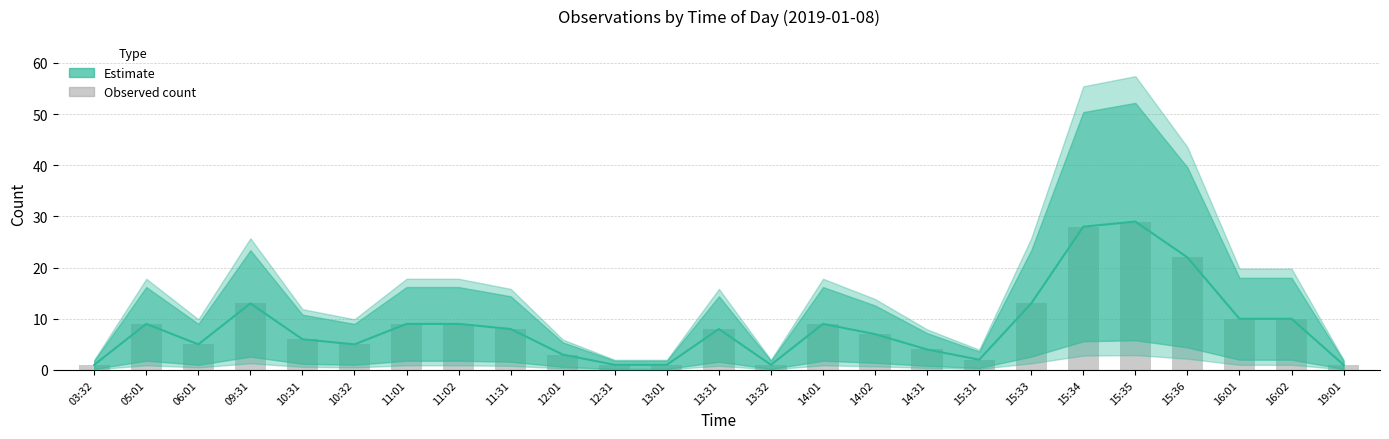

What position from the left is 15:34?

20